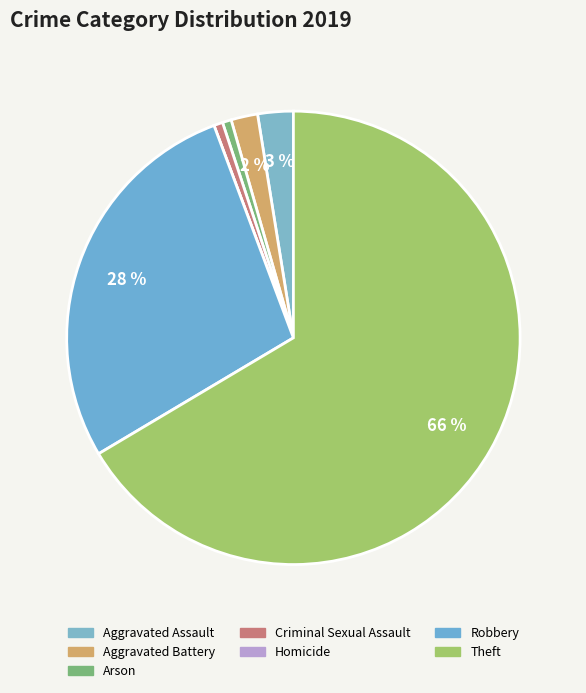

What percentage is the Criminal Sexual Assault slice, to the nearest percent?

1%